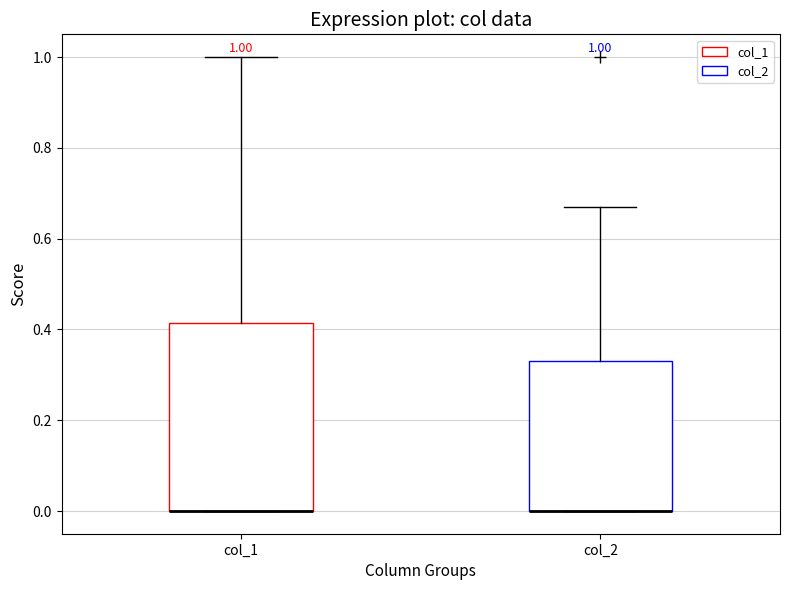

Comparing the boxes themselves (not the whiskers), which one is the tallest?

col_1